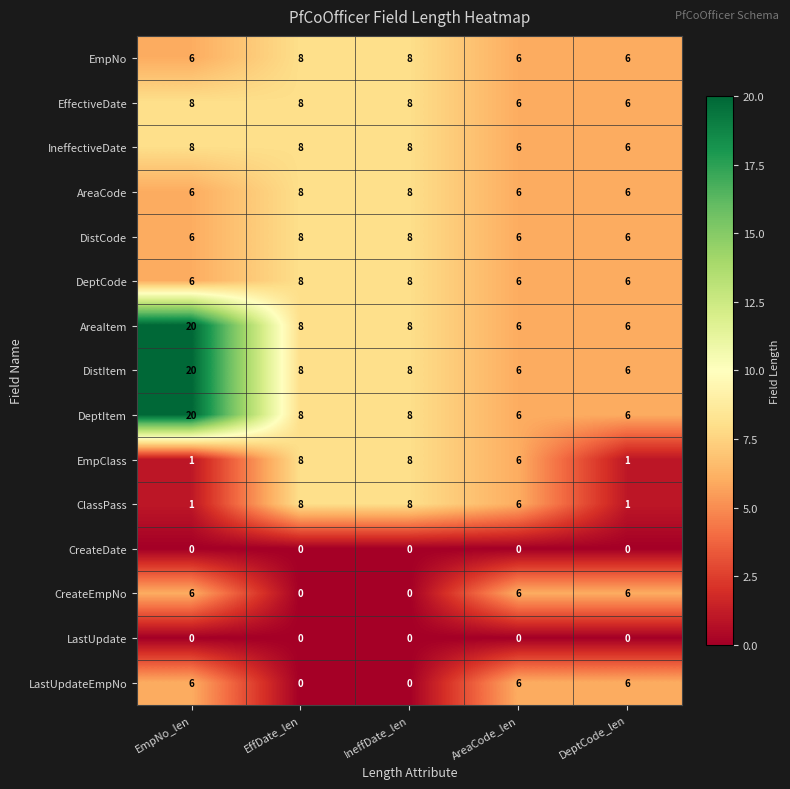

Is it true that ClassPass equals 1 at DeptCode_len?

True